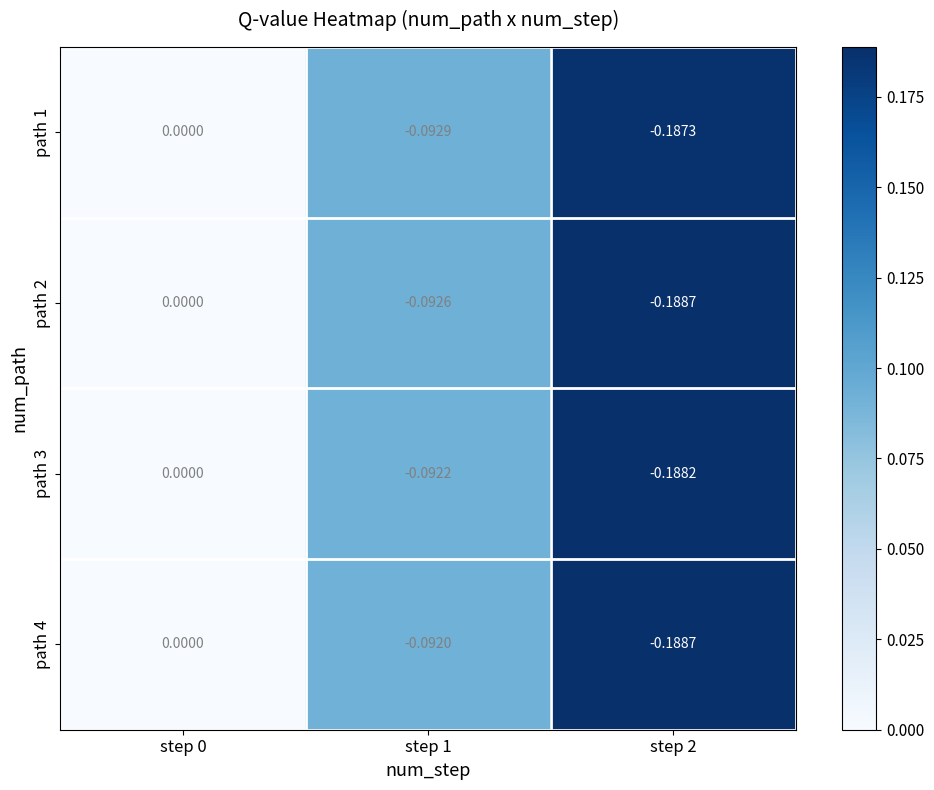

Is the value of path 4 at step 2 greater than the value of path 3 at step 0?

No